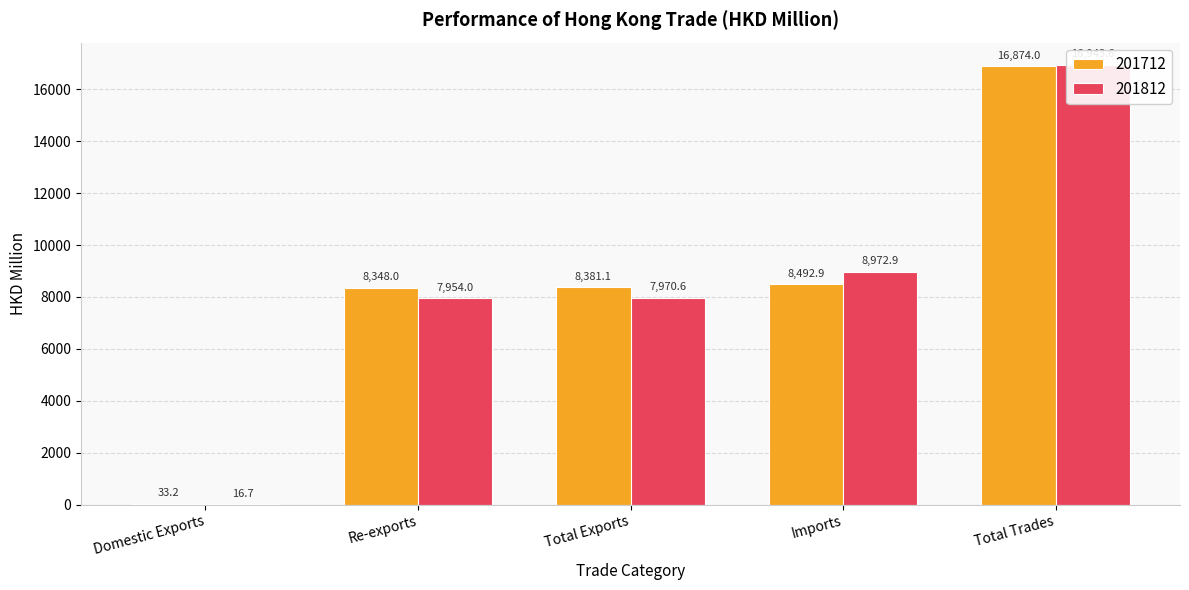

The 201712 series shows 21.0 at Domestic Exports. True or false?

False